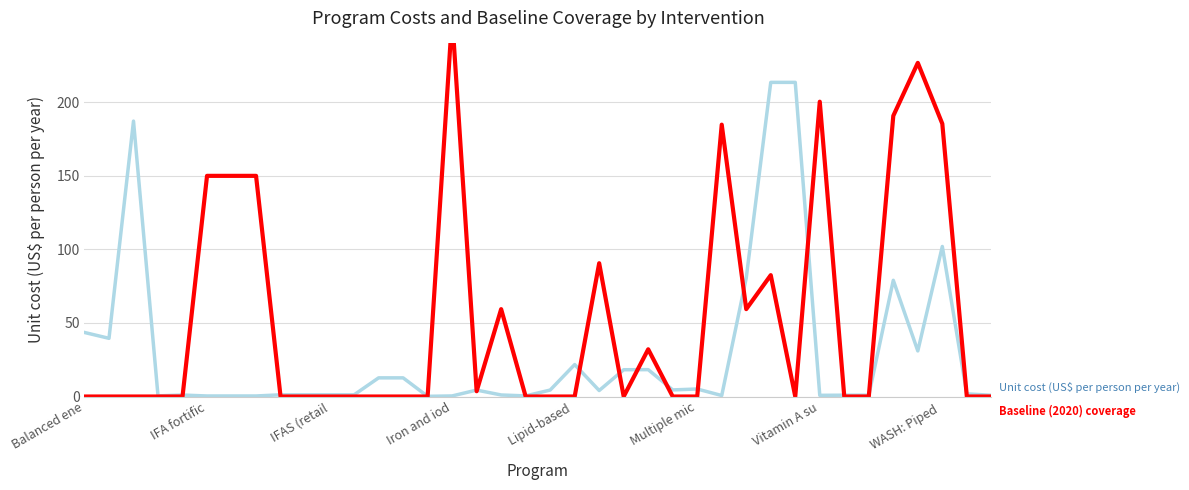

True or false: Baseline (2020) coverage (×300) has more than 2 interior local peaks.

True